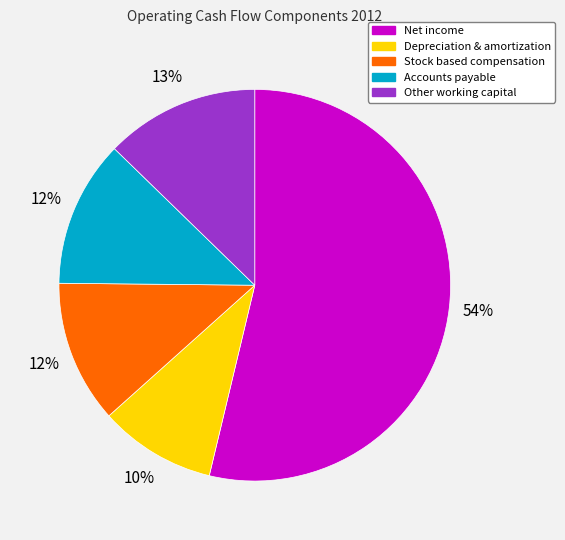

To the nearest percent, what is the average slice percentage?

20%